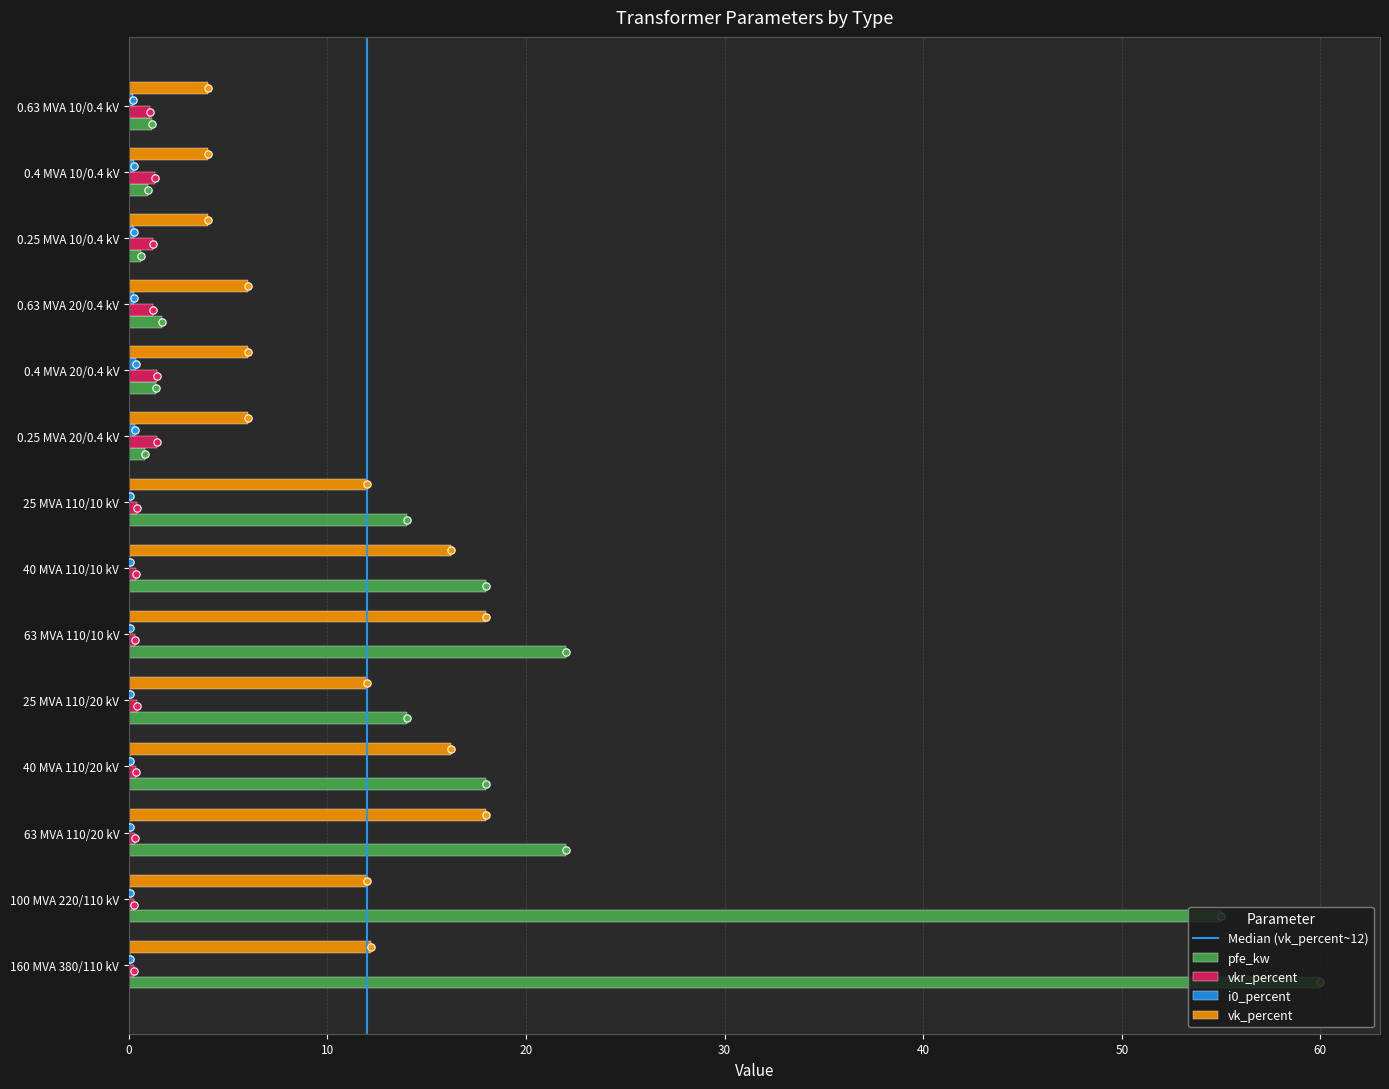

Which series reaches the minimum Y coordinate?

i0_percent